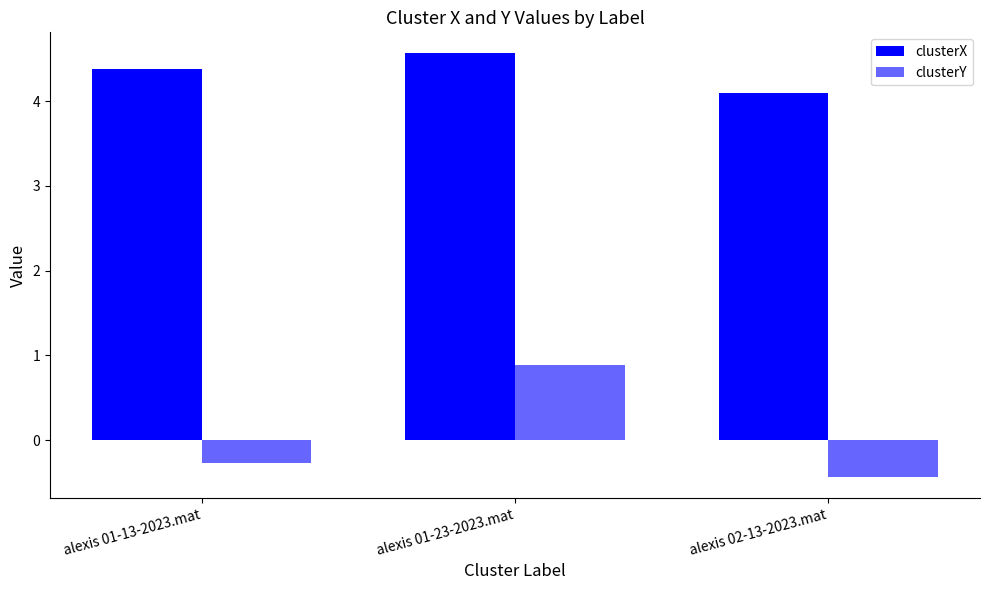

Count the number of categories in the chart.

3